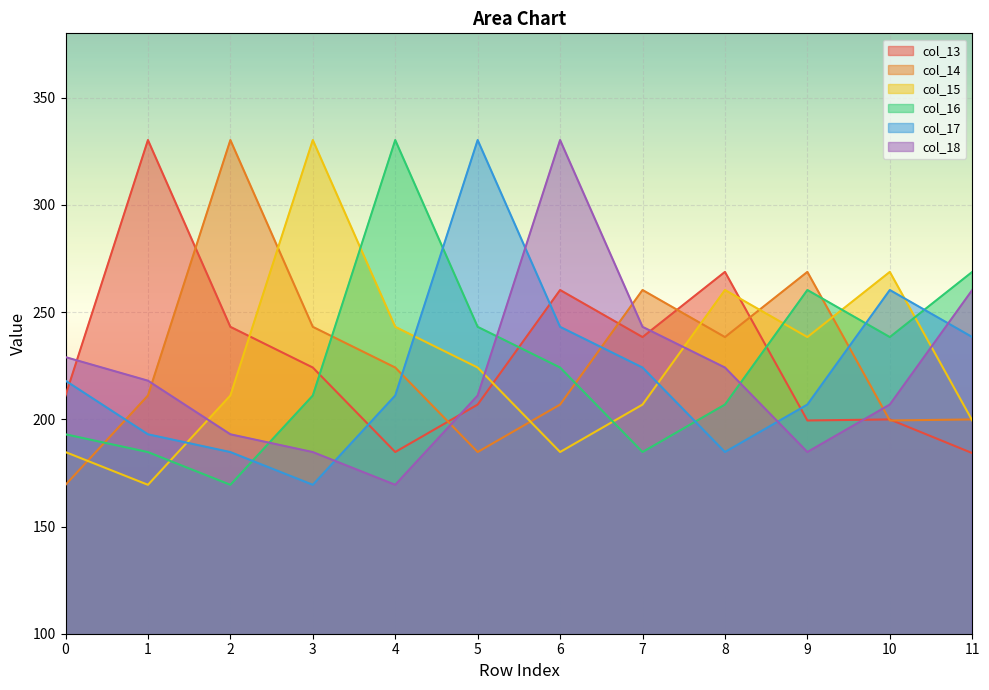

Is the value of col_13 at 10 greater than the value of col_16 at 9?

No